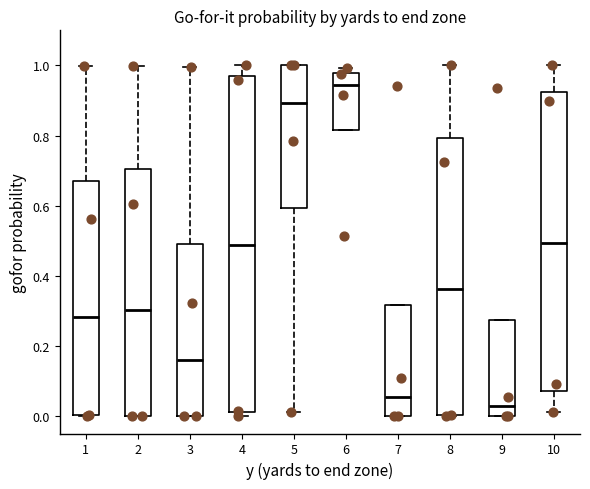

Comparing the boxes themselves (not the whiskers), which one is the tallest?

4